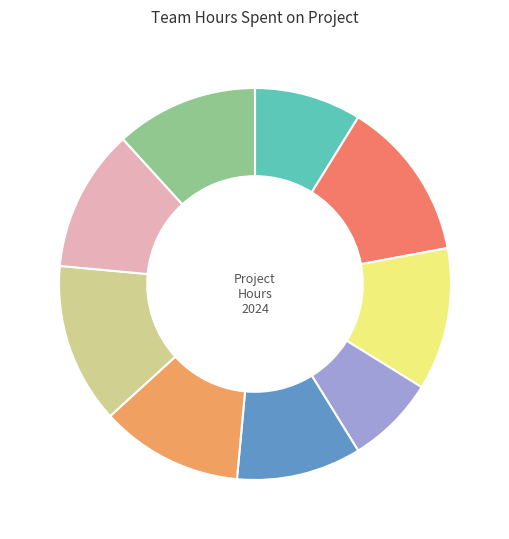

How many segments does this pie chart have?

9